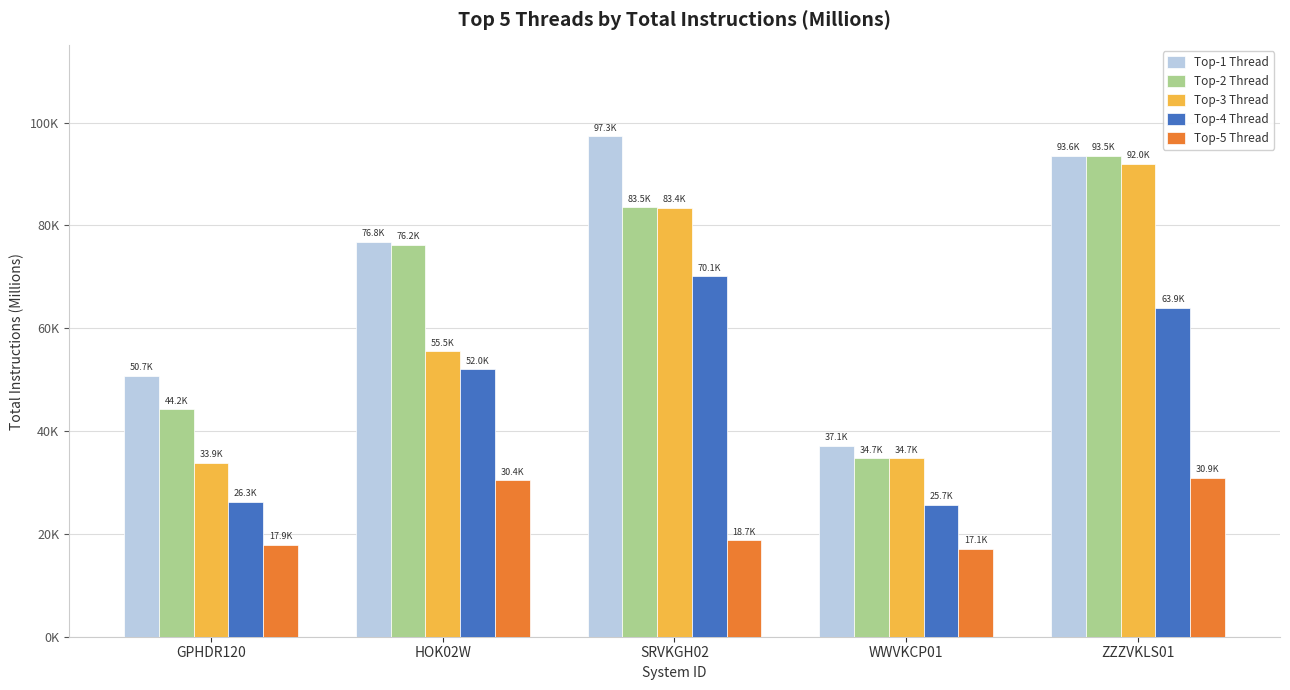

What is the difference between the Top-2 Thread values at WWVKCP01 and ZZZVKLS01?

58835.9